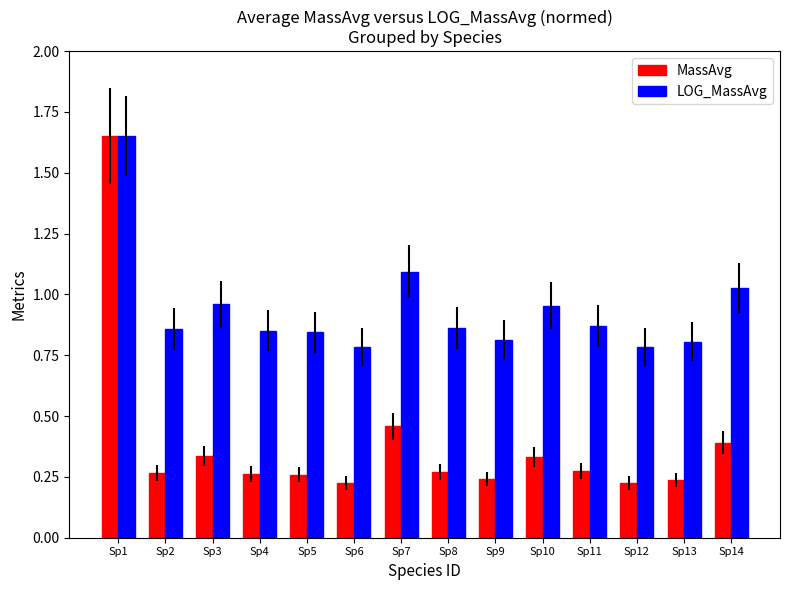

What is the sum of all MassAvg values?

5.4